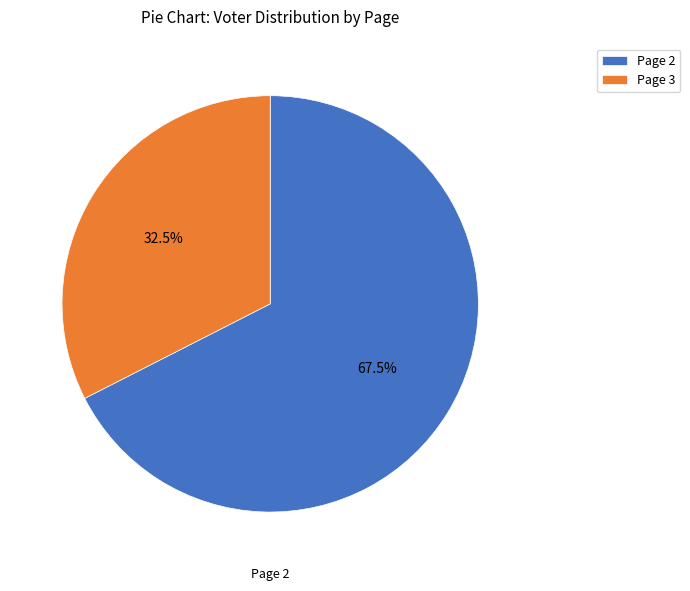

To the nearest percent, what is the difference between the Page 2 and Page 3 slice percentages?

35%